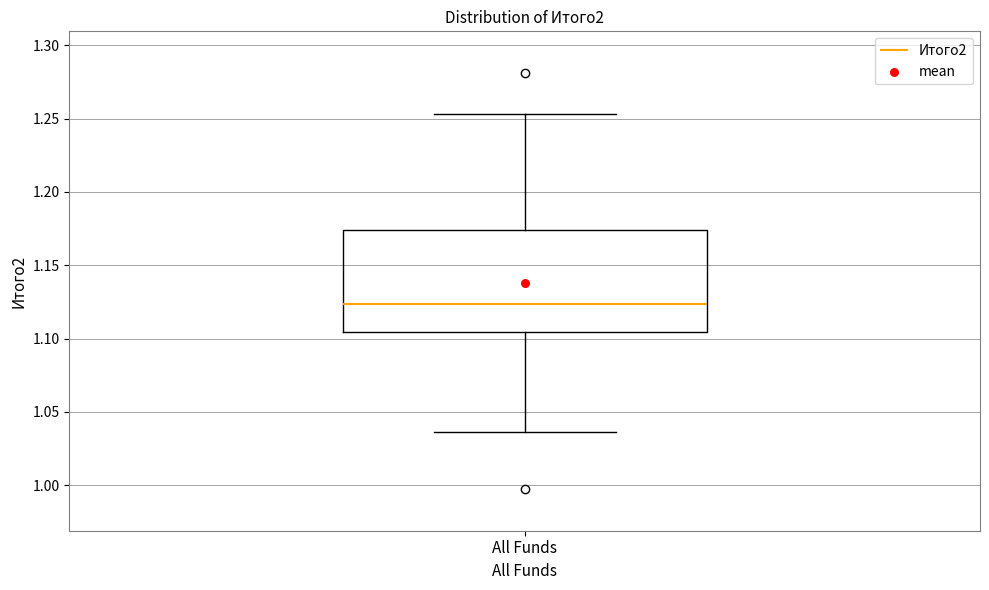

Transcribe this box plot: give where the median line is, the range the box spans, and where the two whiskers end, as read against the y-axis. The values are not printed on the chart, so give them approximately, as read against the axis.

median 1.125, box 1.105 to 1.175, whiskers 1.035 to 1.255